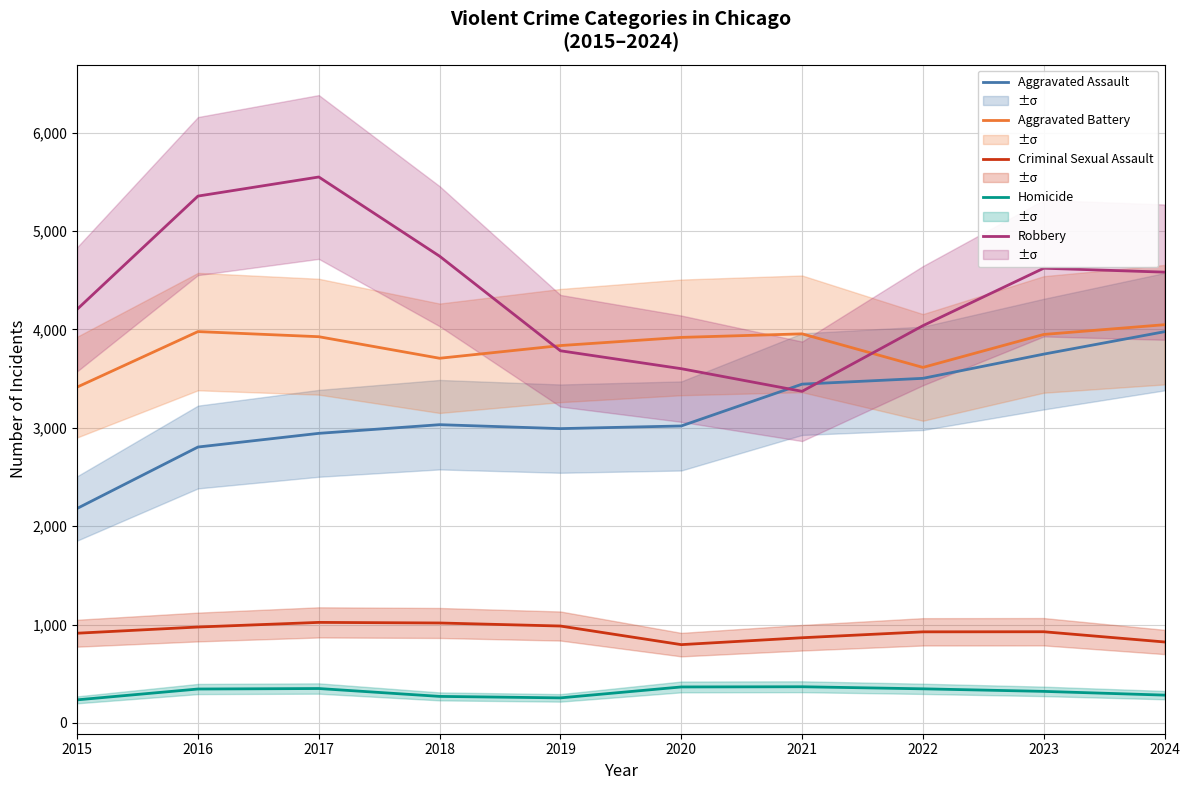

True or false: Aggravated Battery and Criminal Sexual Assault cross at least once.

False